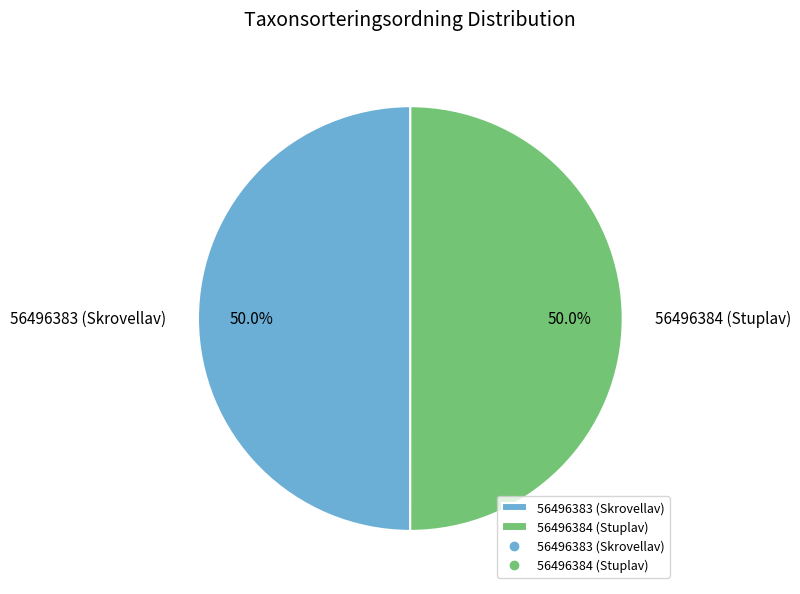

Is it true that 56496383 (Skrovellav) is 56% of the pie?

False